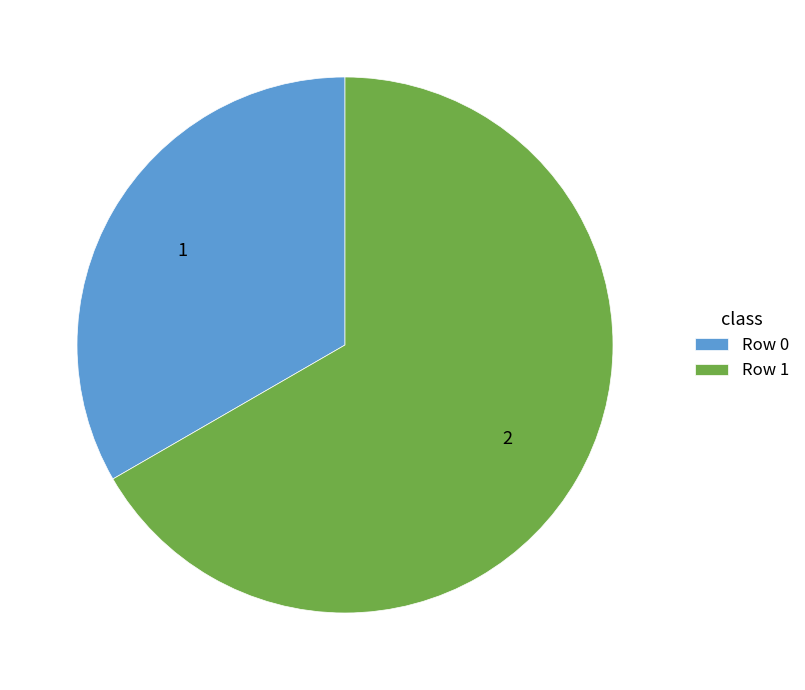

Combined, do Row 0 and Row 1 account for over 50%?

Yes